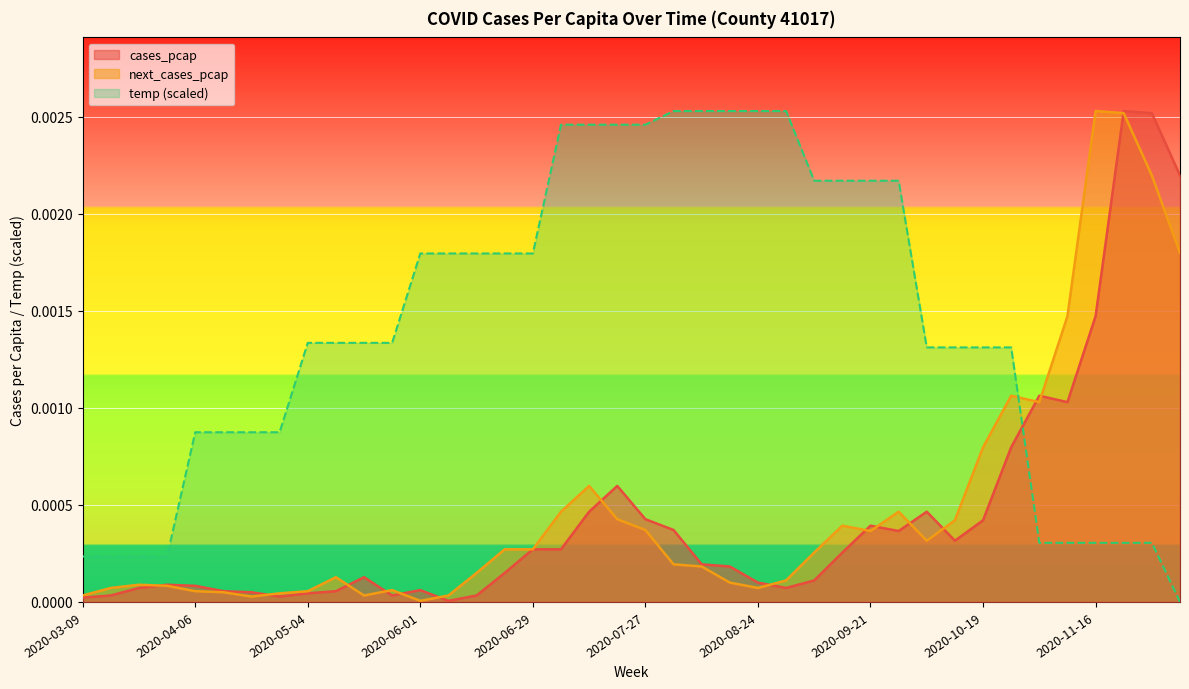

How many interior local peaks does the next_cases_pcap series have?

8